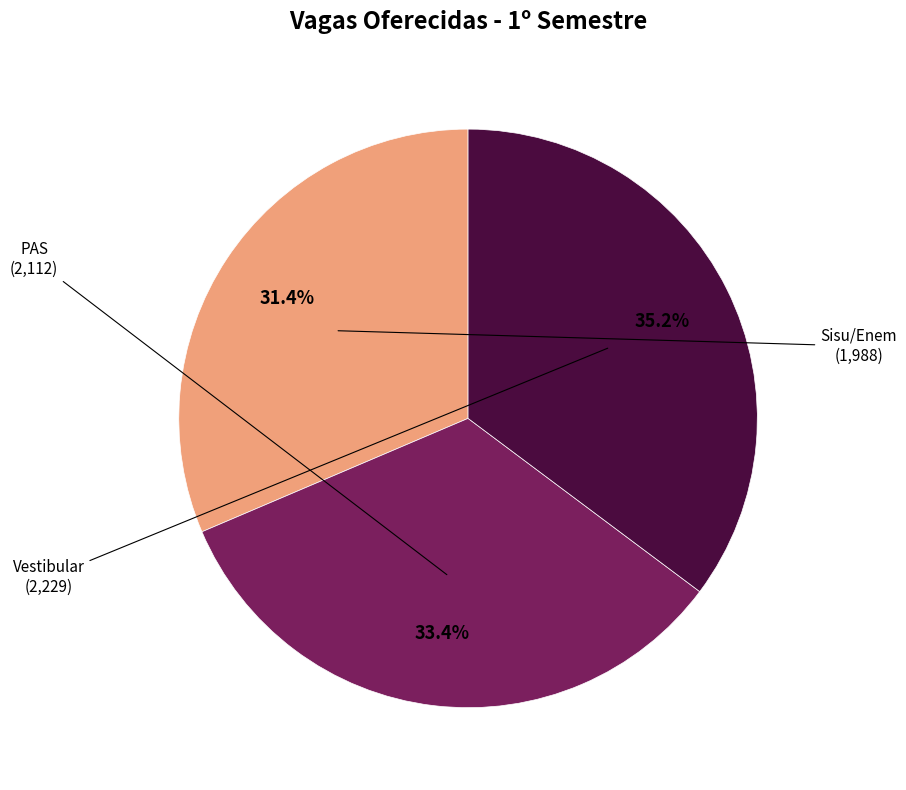

Is there any slice that represents more than half of the pie?

No